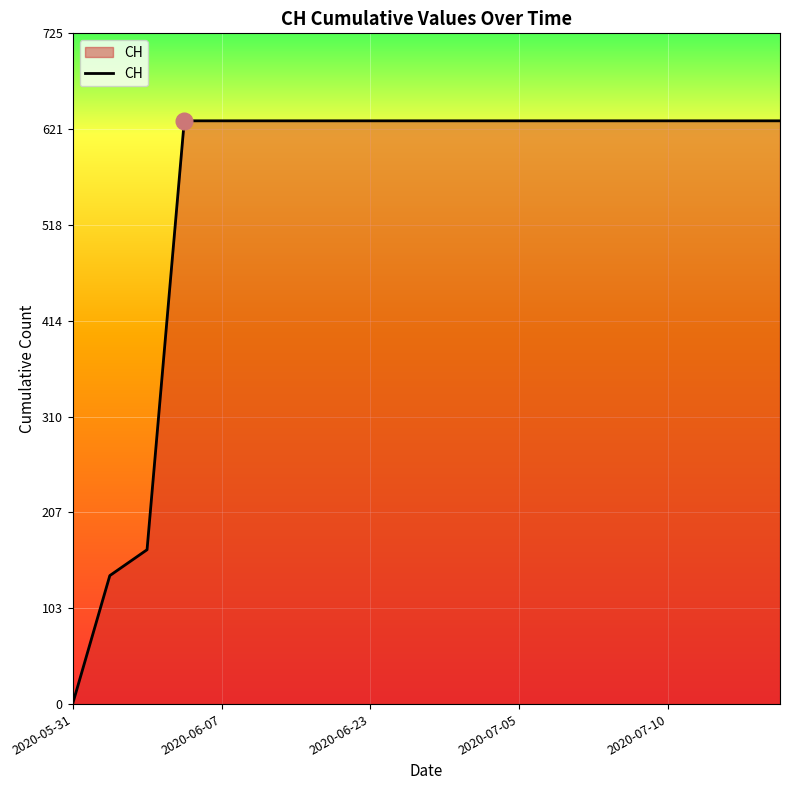

What is the sum of all values?

11033